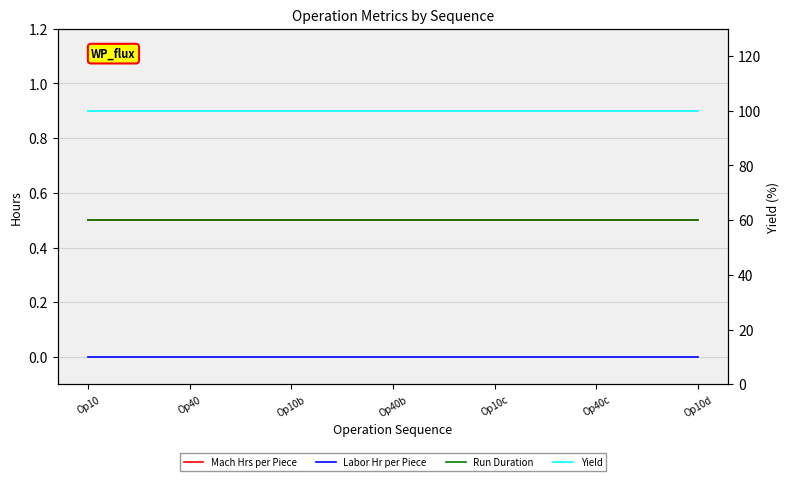

True or false: Labor Hr per Piece has more than 2 interior local peaks.

False